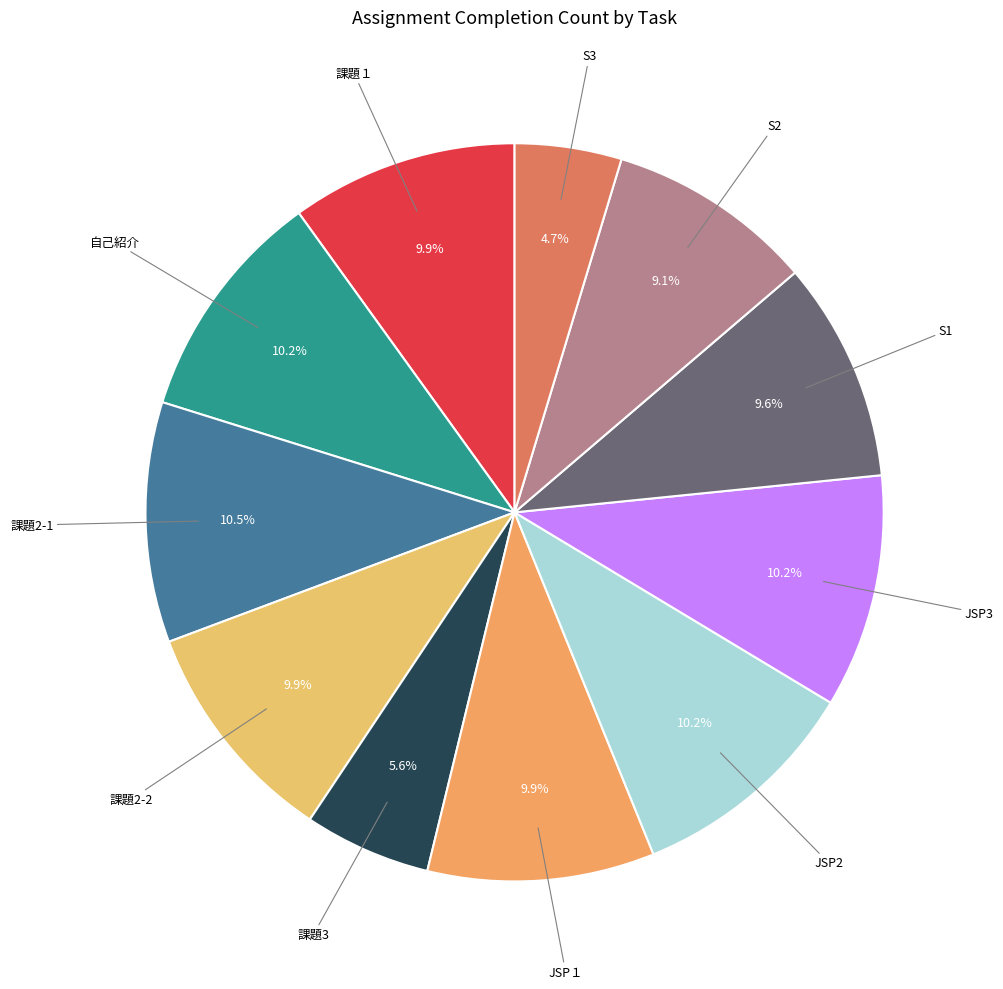

Is there a majority slice in this chart?

No